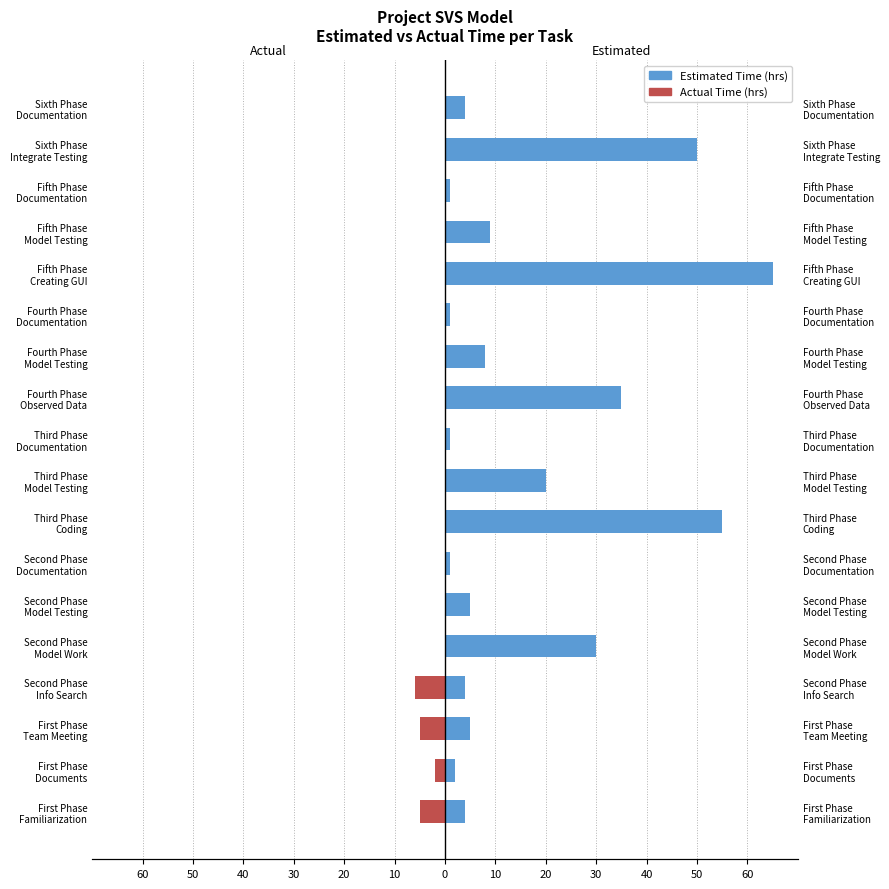

How many bars are there in total?

36